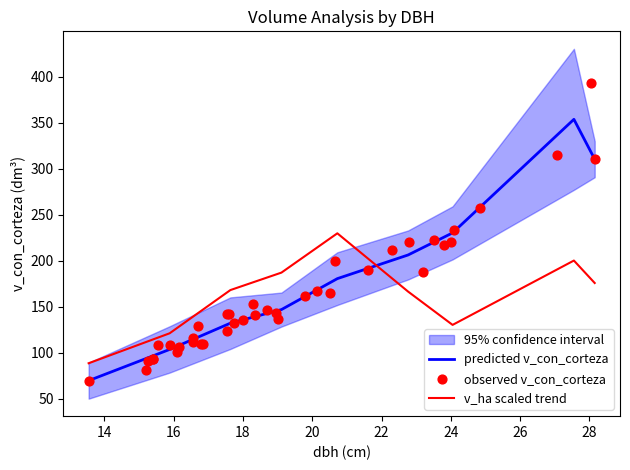

Which series contains the highest Y value?

v_con_corteza